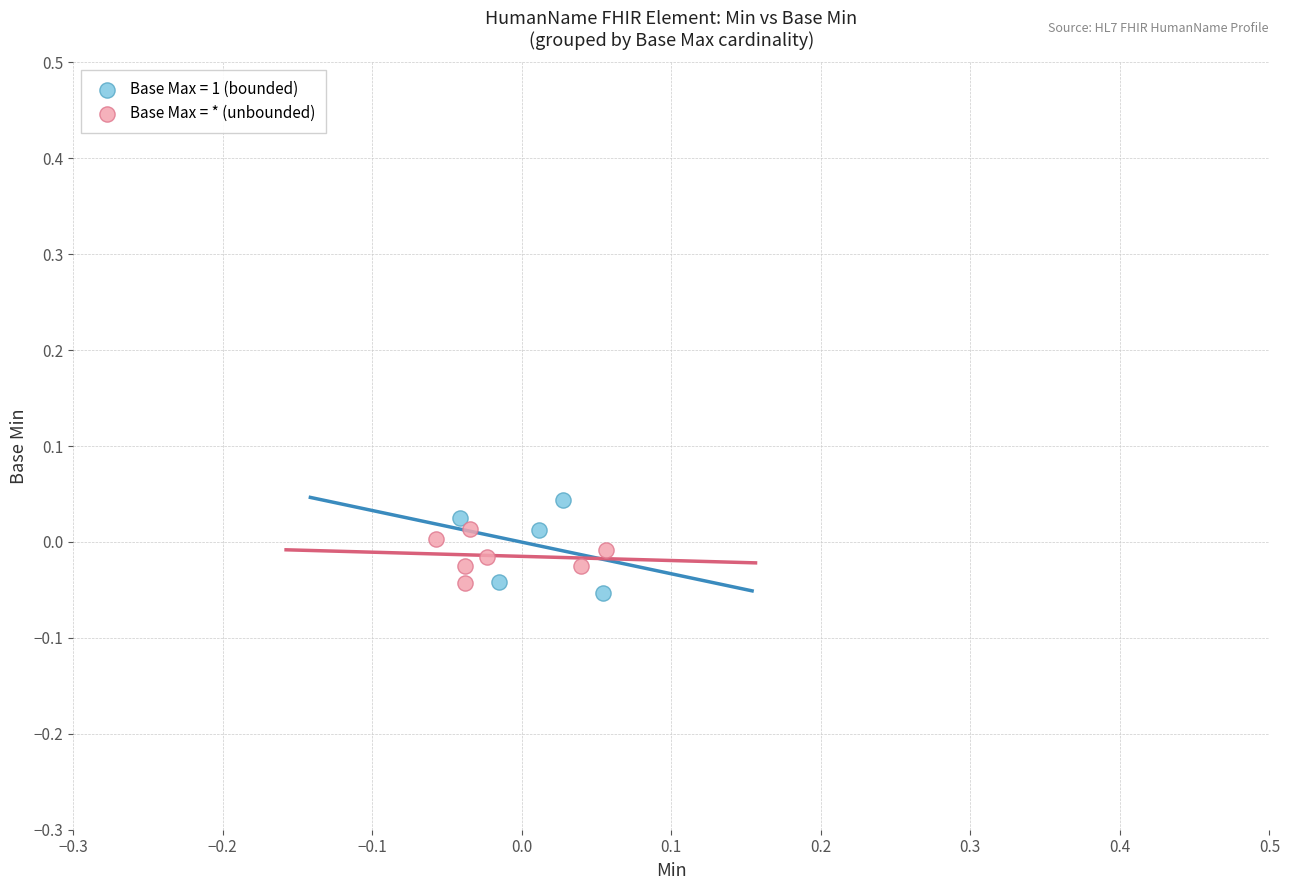

What are all the series names shown in the legend?

Base Max = 1 (bounded), Base Max = * (unbounded)